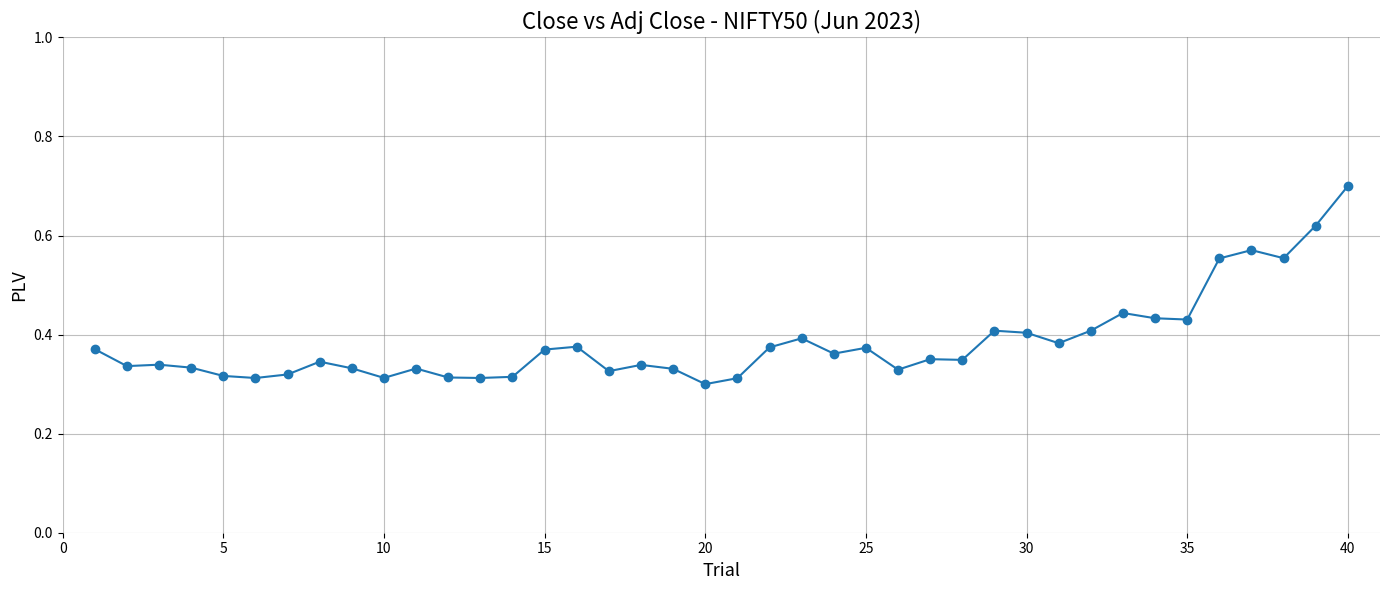

Count the values in the range 0 to 1.

40